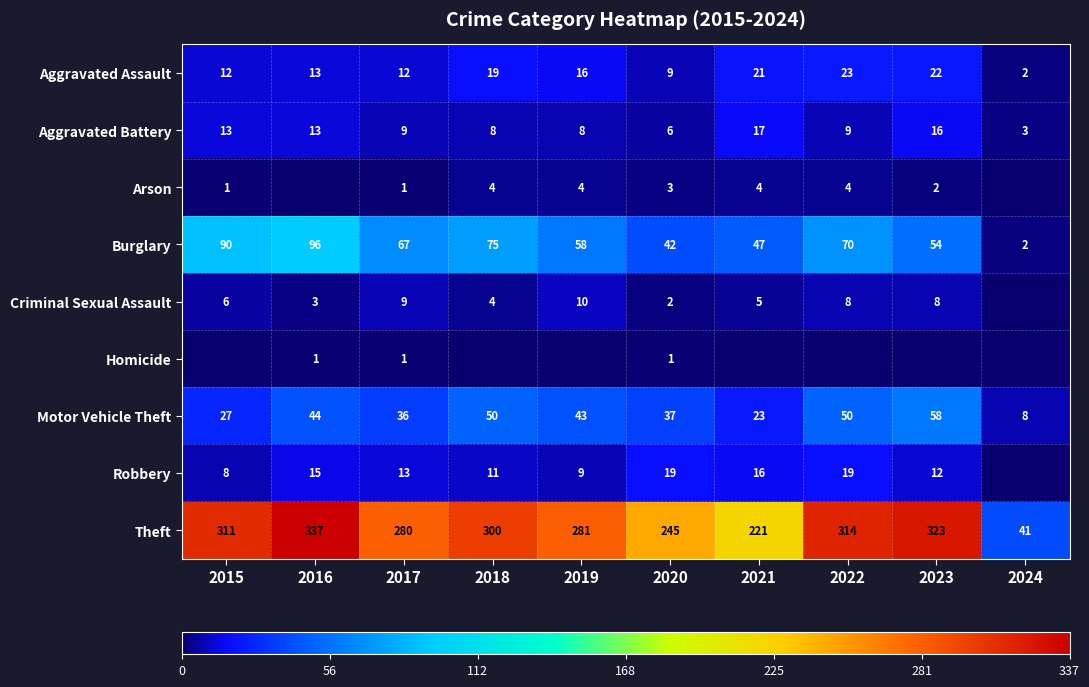

What is the approximate value of Motor Vehicle Theft at 2020?

37